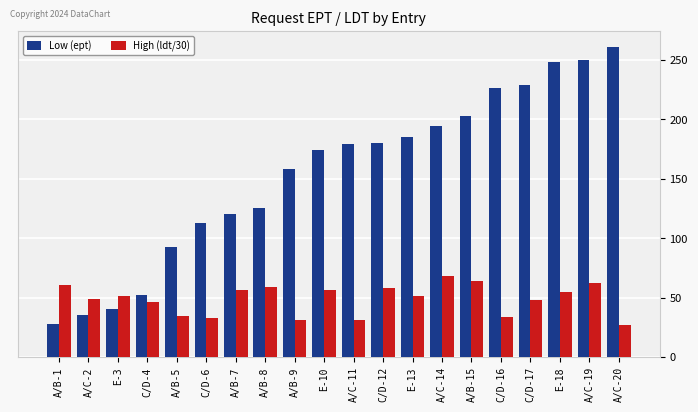

Rank the series at A/B-1 from lowest to highest value.

Low (ept), High (ldt/30)